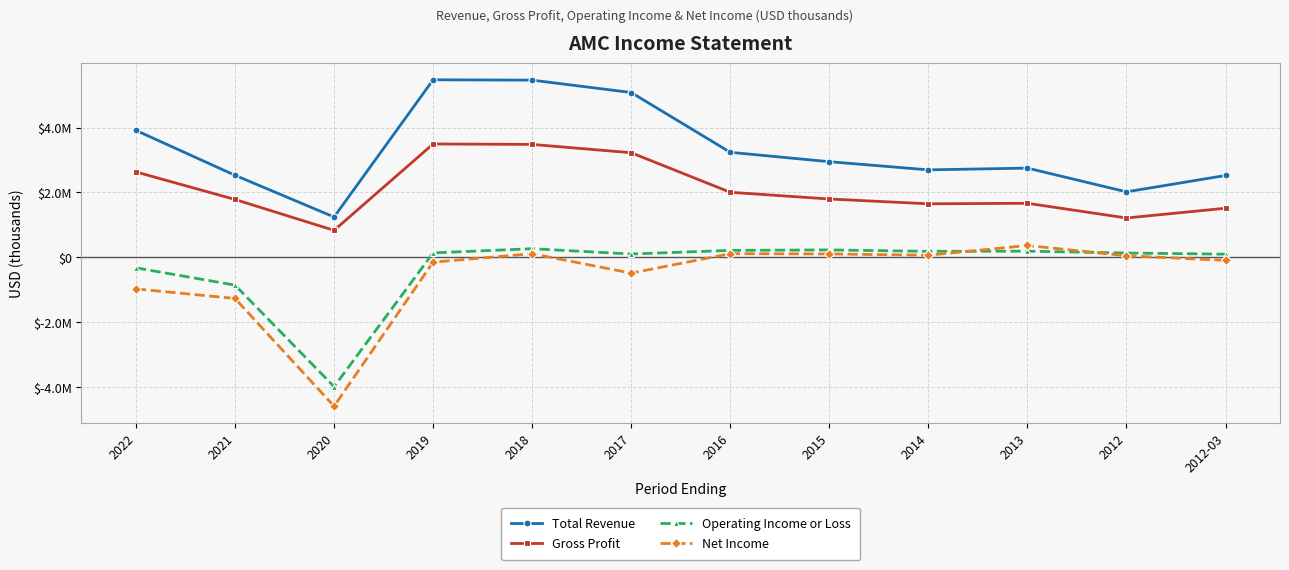

Reading right to left, what are all the values shown in this chart?

Total Revenue: 2522000	2017600	2749400	2695400	2946900	3235800	5079200	5460800	5471000	1242400	2527900	3911400
Gross Profit: 1512300	1211600	1665200	1649200	1796900	2004200	3222800	3479700	3493200	830900	1782300	2631100
Operating Income or Loss: 96700	132400	189100	183500	227700	212900	101800	265000	136000	-3986400	-857300	-325000
Net Income: -94100	47500	364400	64100	103900	111700	-487200	110100	-149100	-4589100	-1269100	-973600